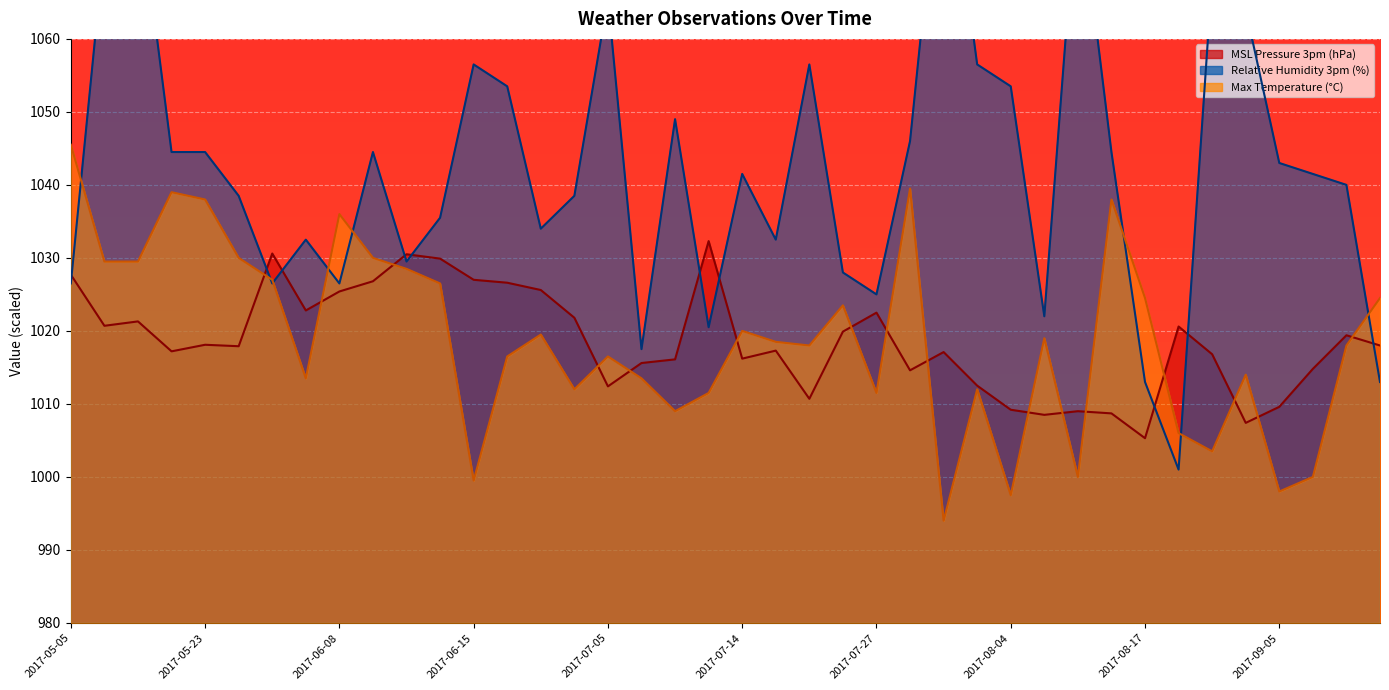

What is the value of the MSL pressure 3pm (hPa) point at the 10th from the left?

1026.8